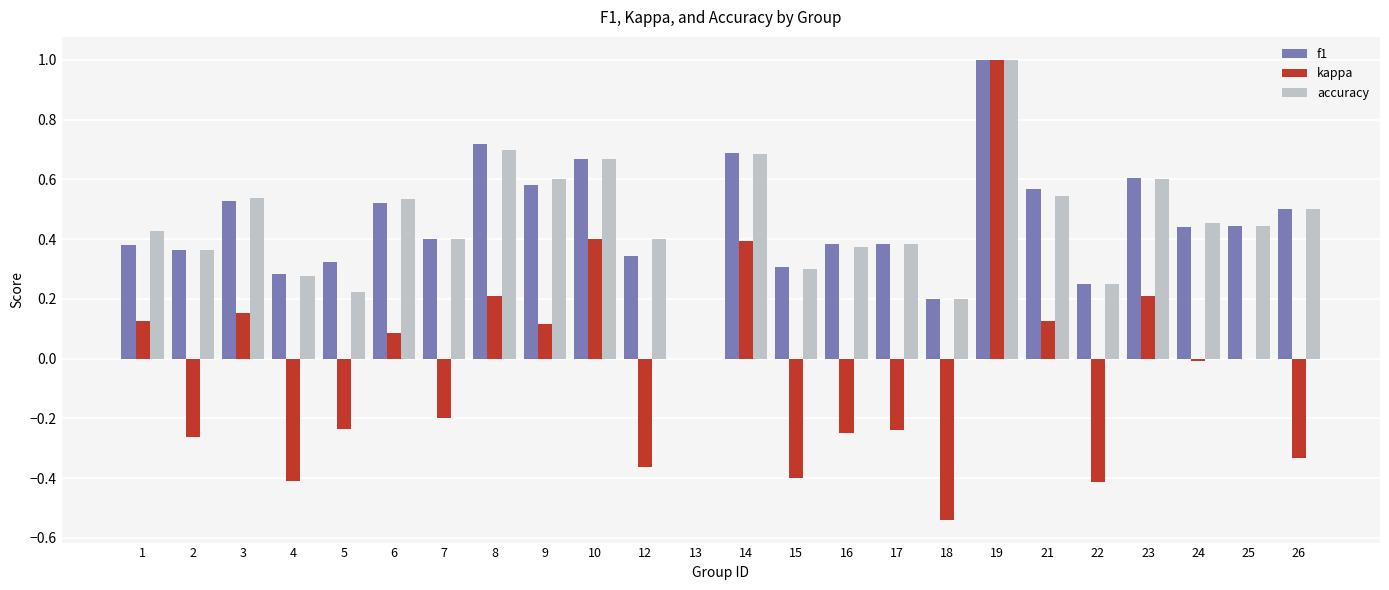

How many data points in f1 are above 0?

23